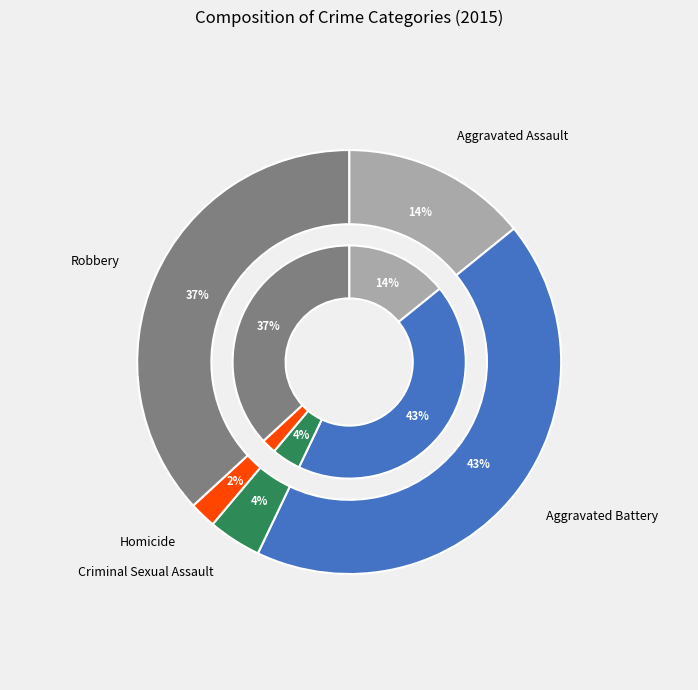

How many segments does this pie chart have?

5